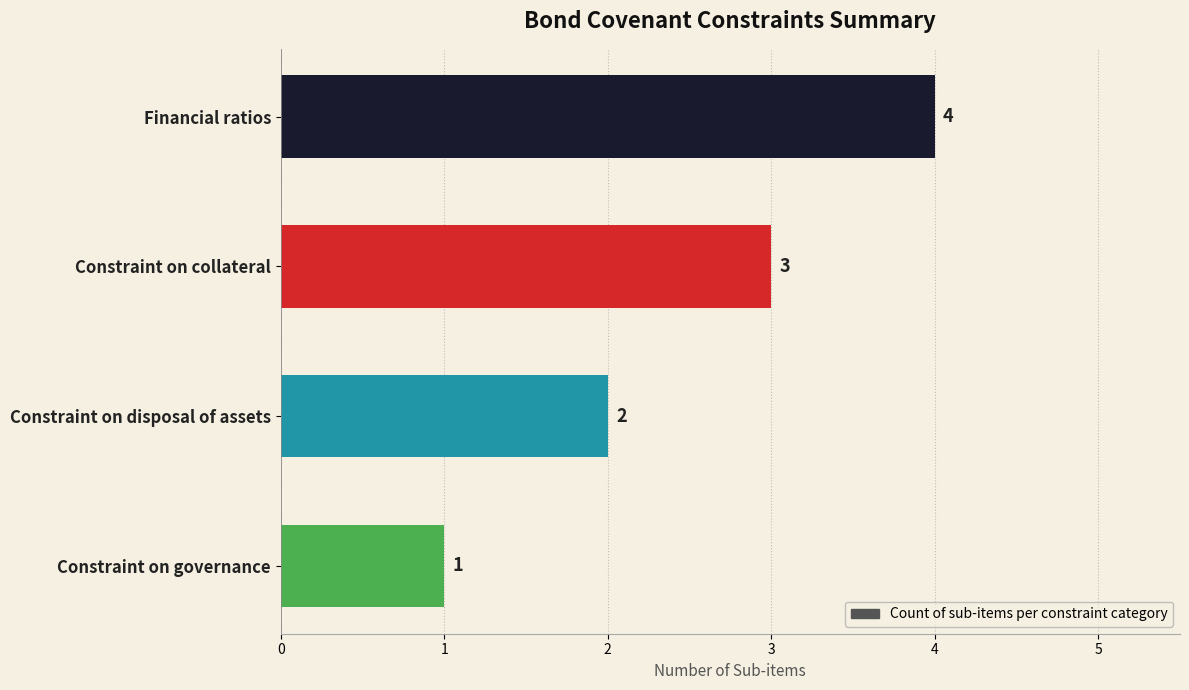

Are the bars grouped side by side (vs. stacked)?

No